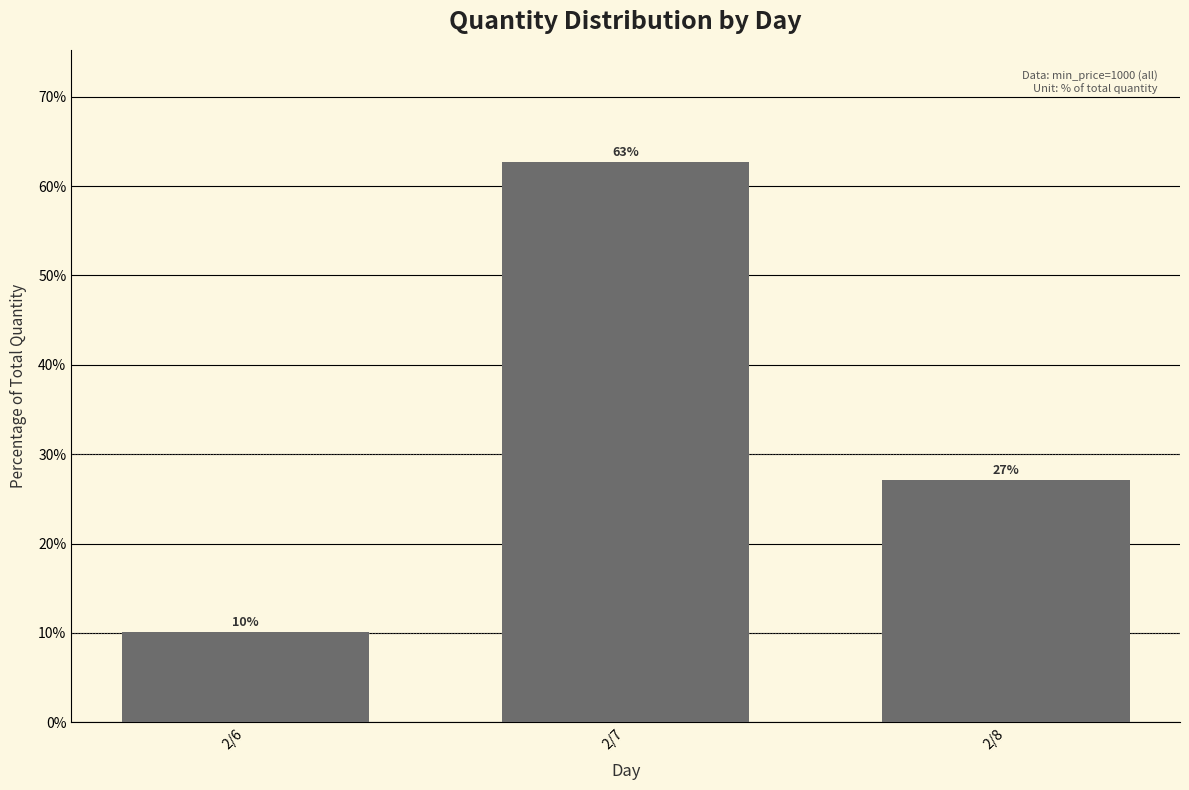

How many bars are there in total?

3